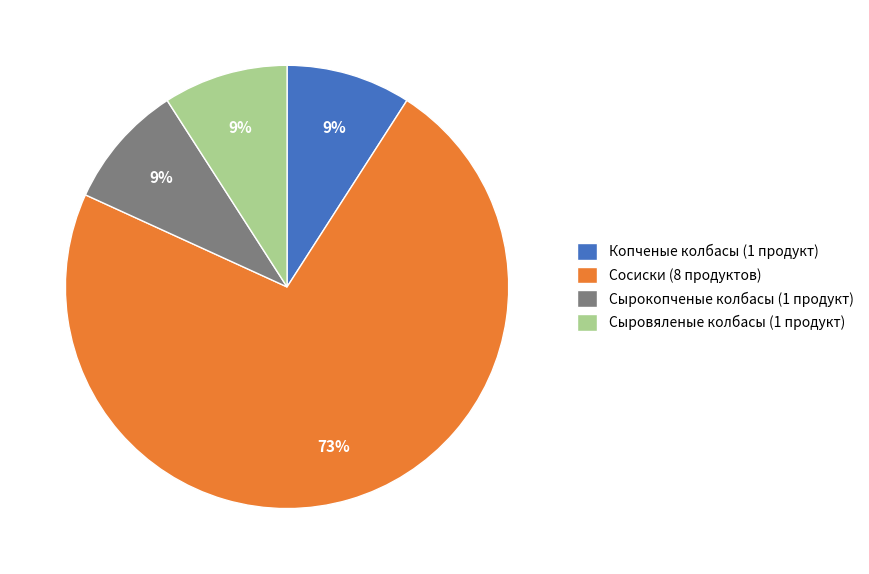

To the nearest percent, what is the combined percentage of Сосиски and Сыровяленые колбасы?

82%